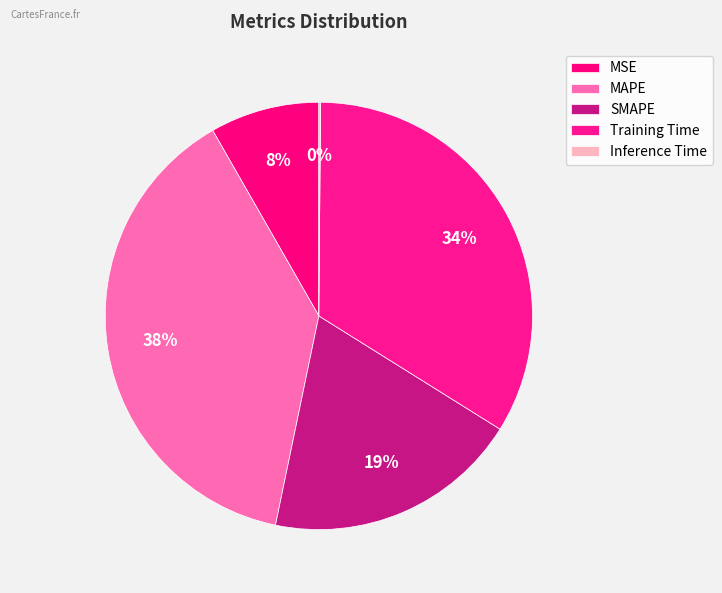

What is the largest slice in the pie chart?

MAPE